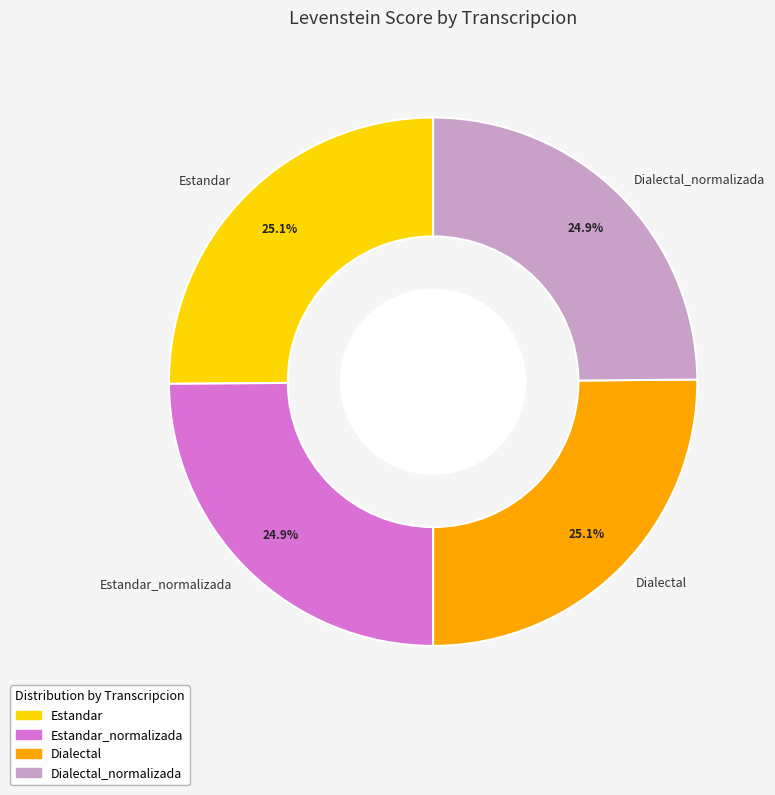

The Dialectal slice represents 25% of the pie. True or false?

True